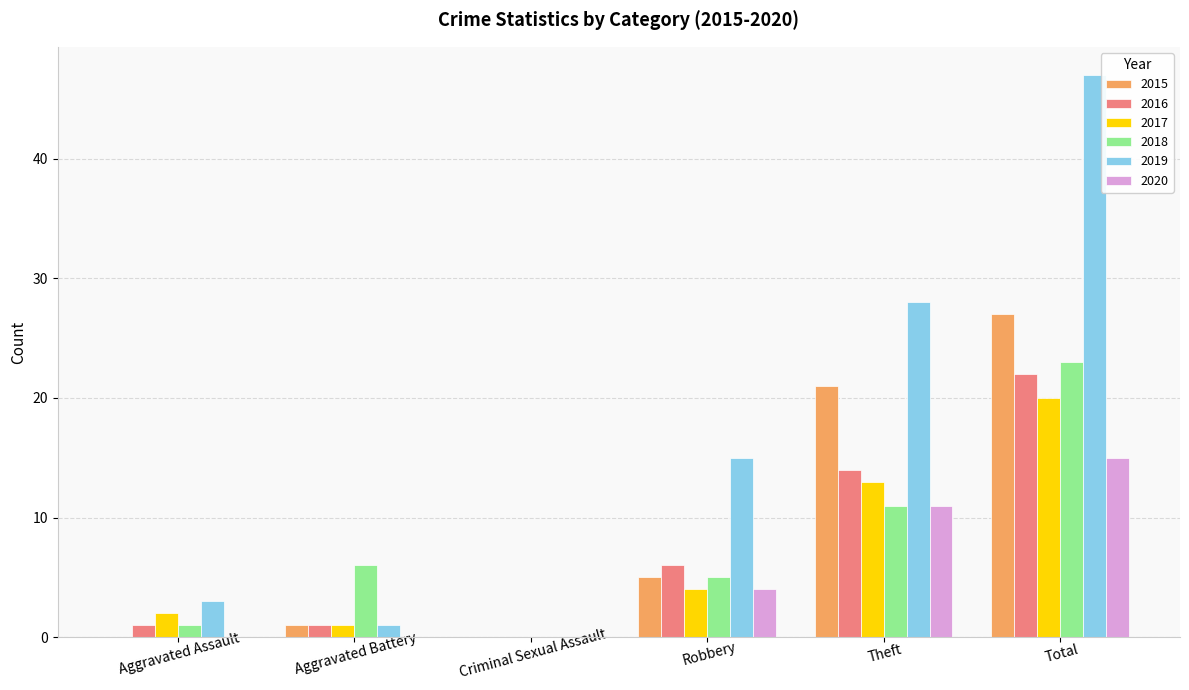

At which label does 2015 reach its peak?

Total